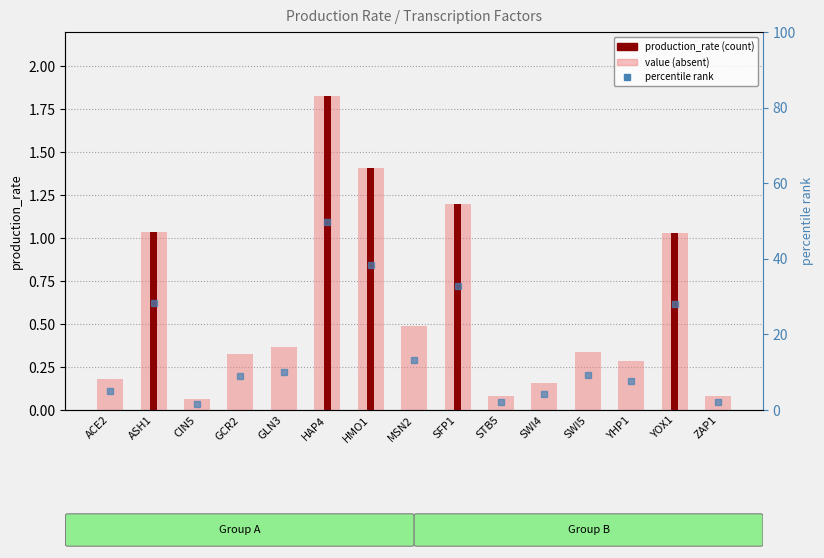

Rank the series by their average value, from highest to lowest.

value (light), production_rate